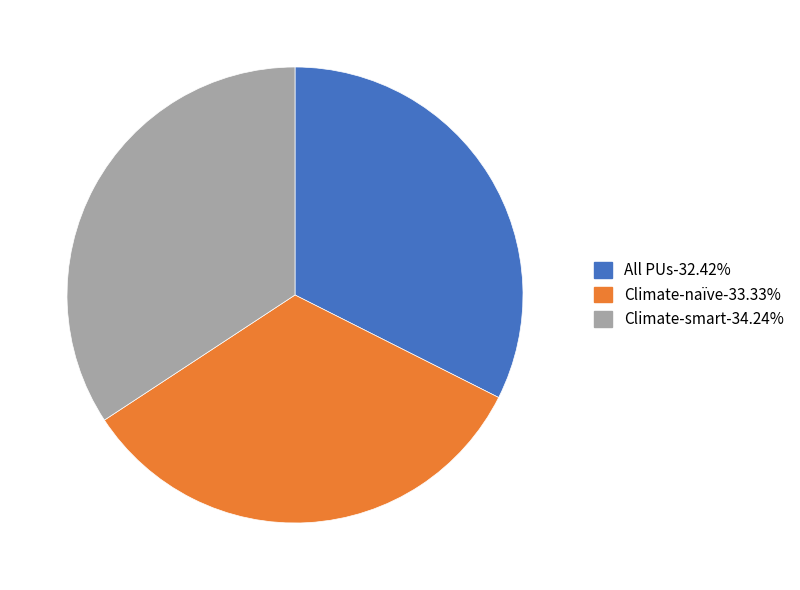

How many segments does this pie chart have?

3